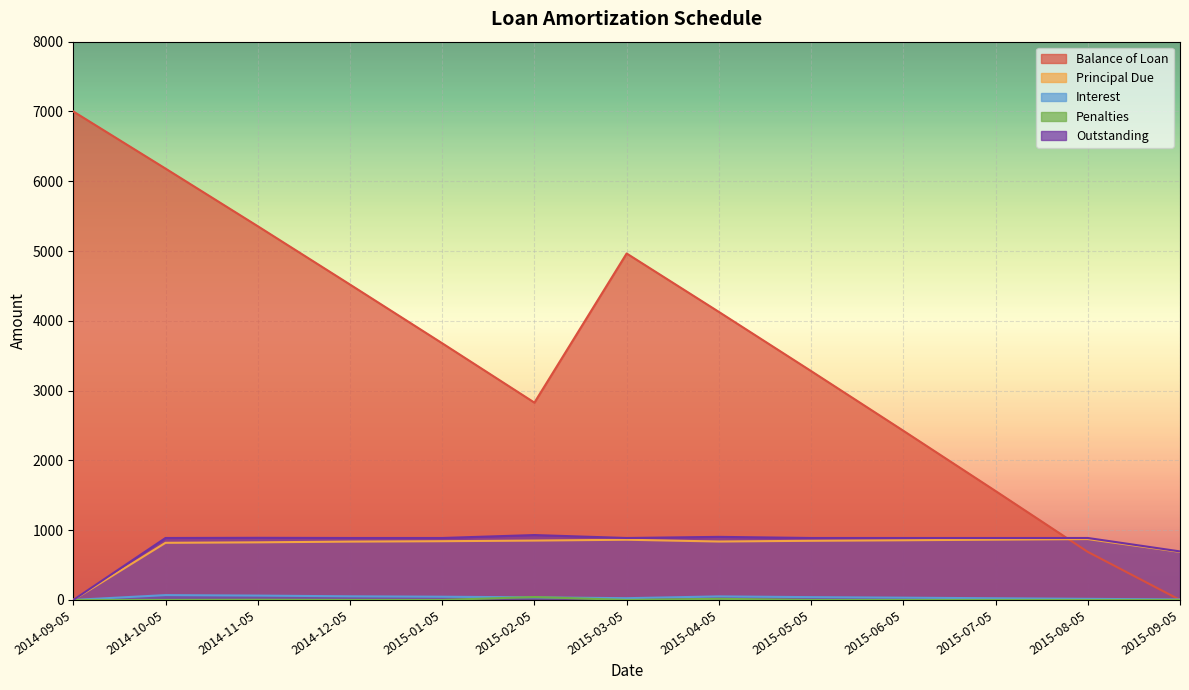

What is the label of the 8th point from the right?

2015-02-05